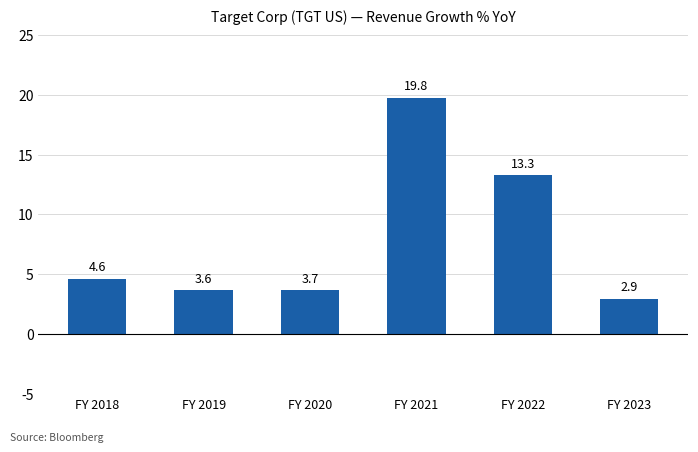

List the labels in order of value, largest first.

FY 2021, FY 2022, FY 2018, FY 2020, FY 2019, FY 2023